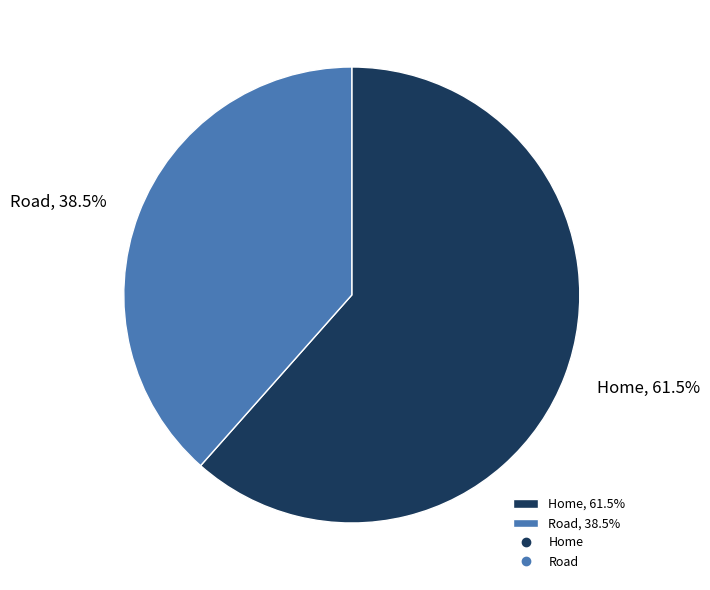

Which category has the biggest portion of the pie?

Home